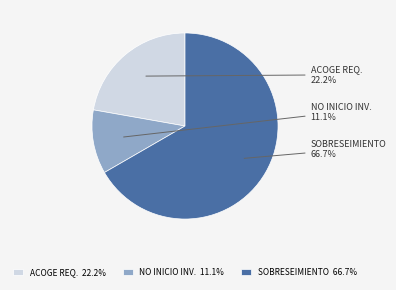

Does SOBRESEIMIENTO represent more than half of the total?

Yes